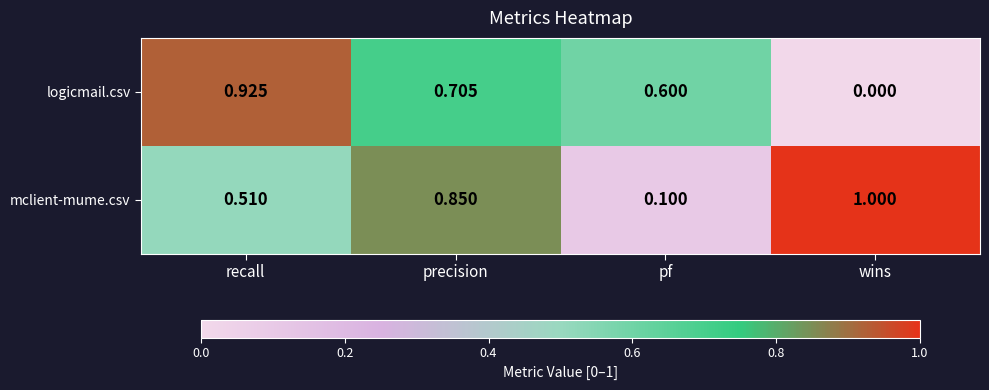

Which series changed the most between precision and wins?

logicmail.csv